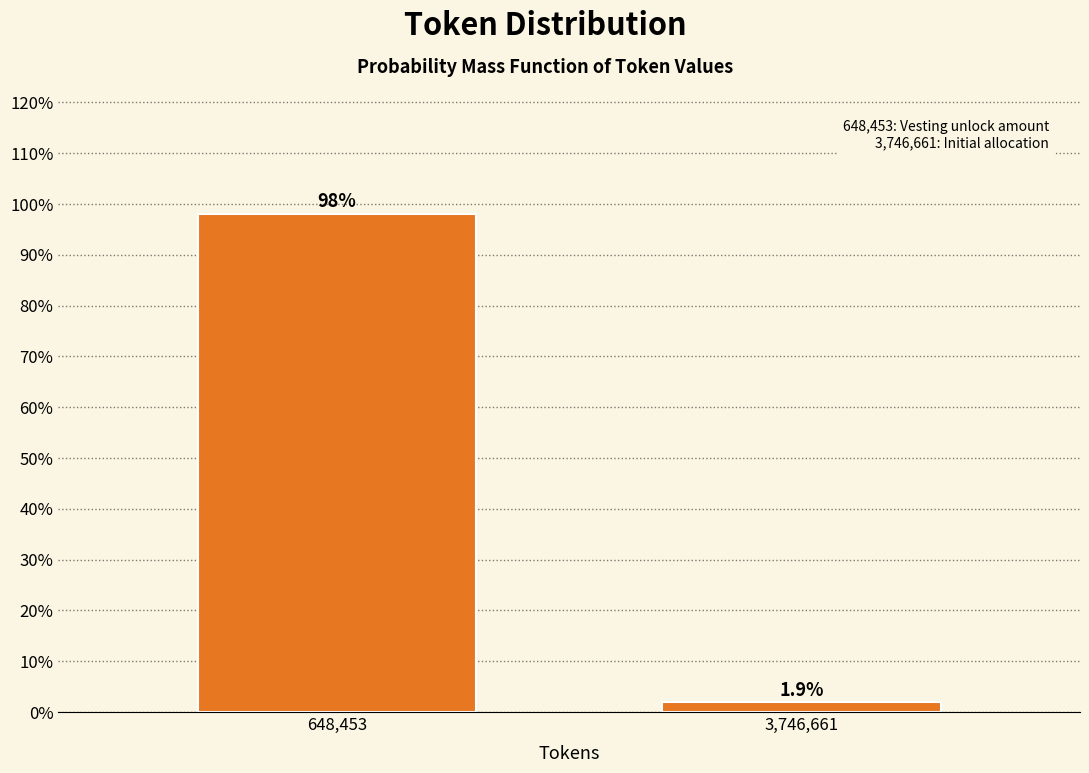

Reading right to left, transcribe all the data shown in this chart.

1.9	98.1